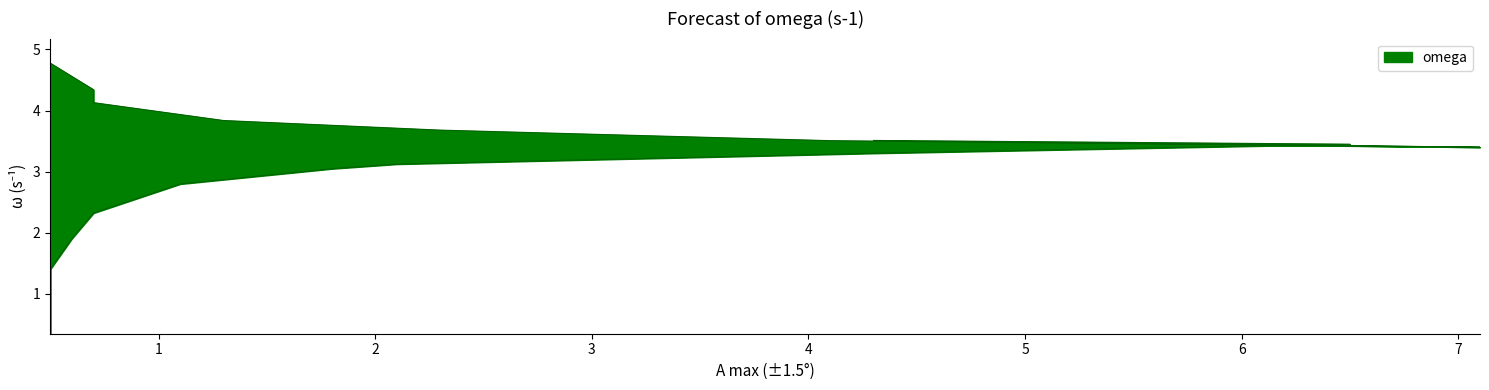

How many values exceed 3?

12